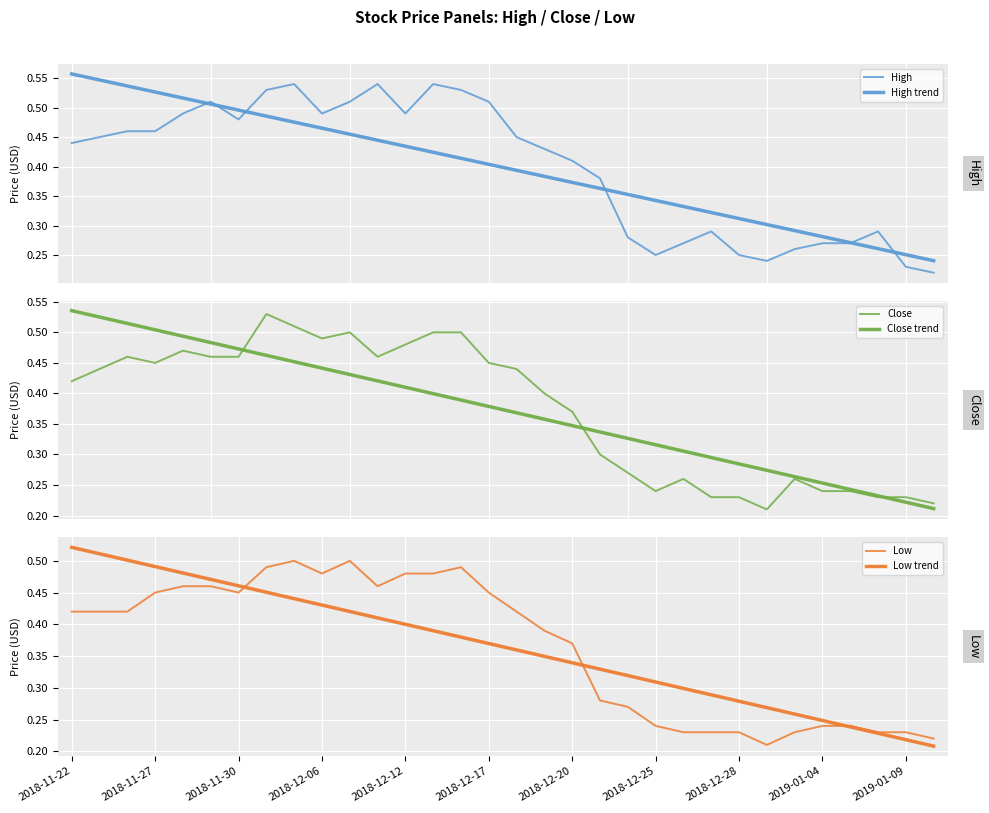

How many data points does each series have?

32